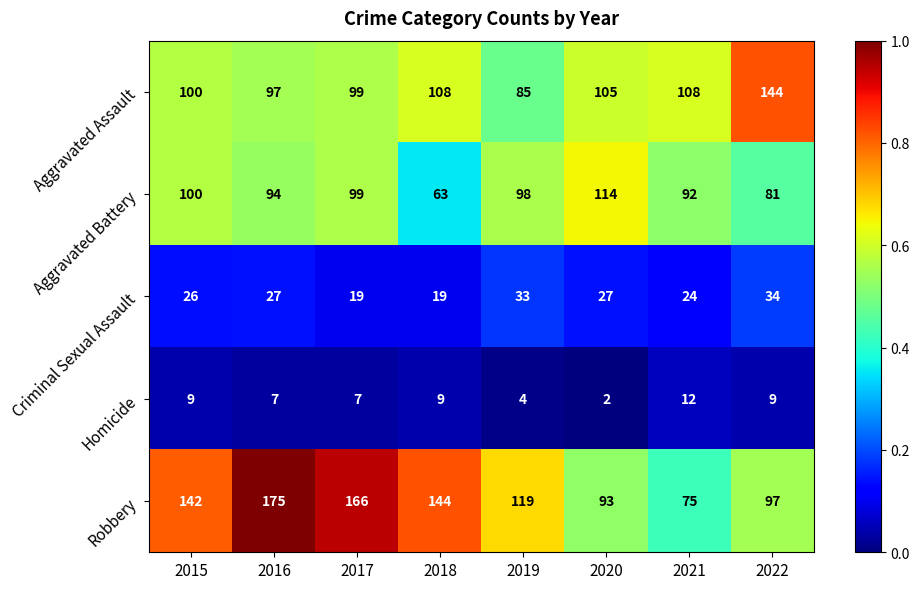

What is the difference between the highest and lowest values at 2018?

135